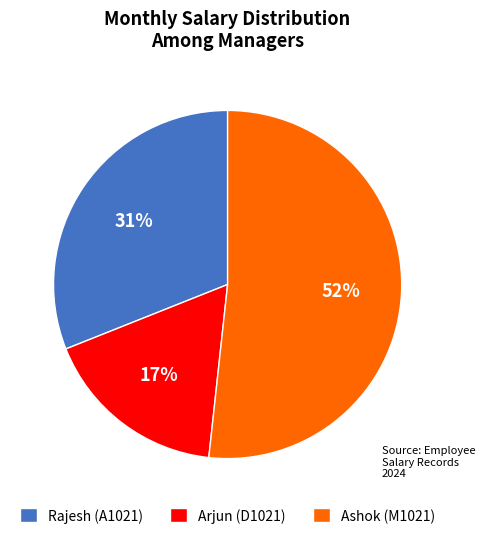

Between Rajesh (A1021) and Arjun (D1021), which is larger?

Rajesh (A1021)